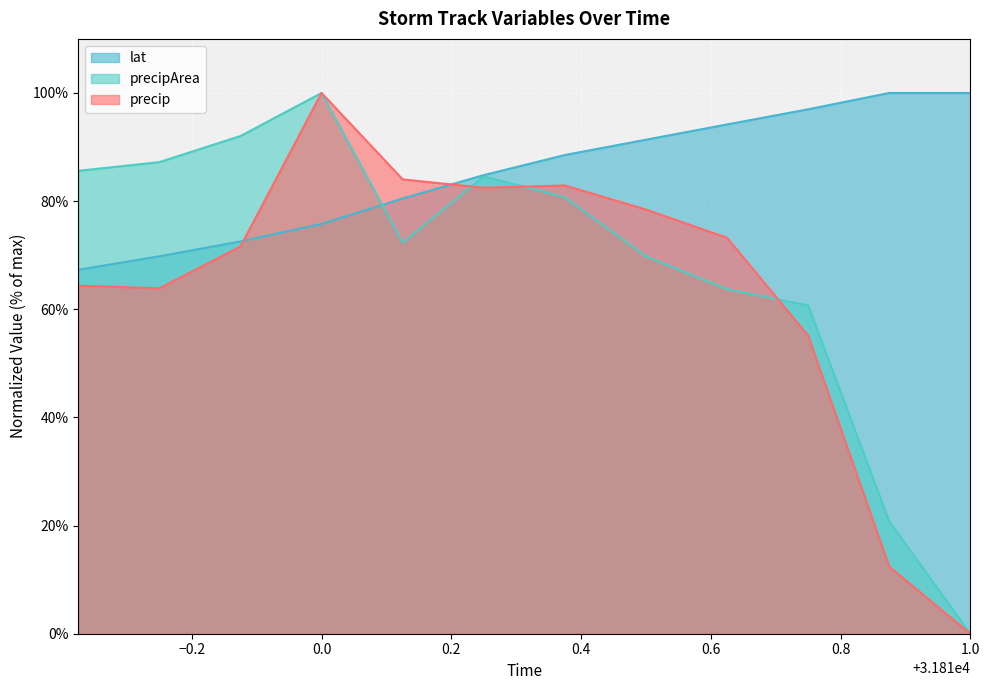

How many data points does each series have?

12